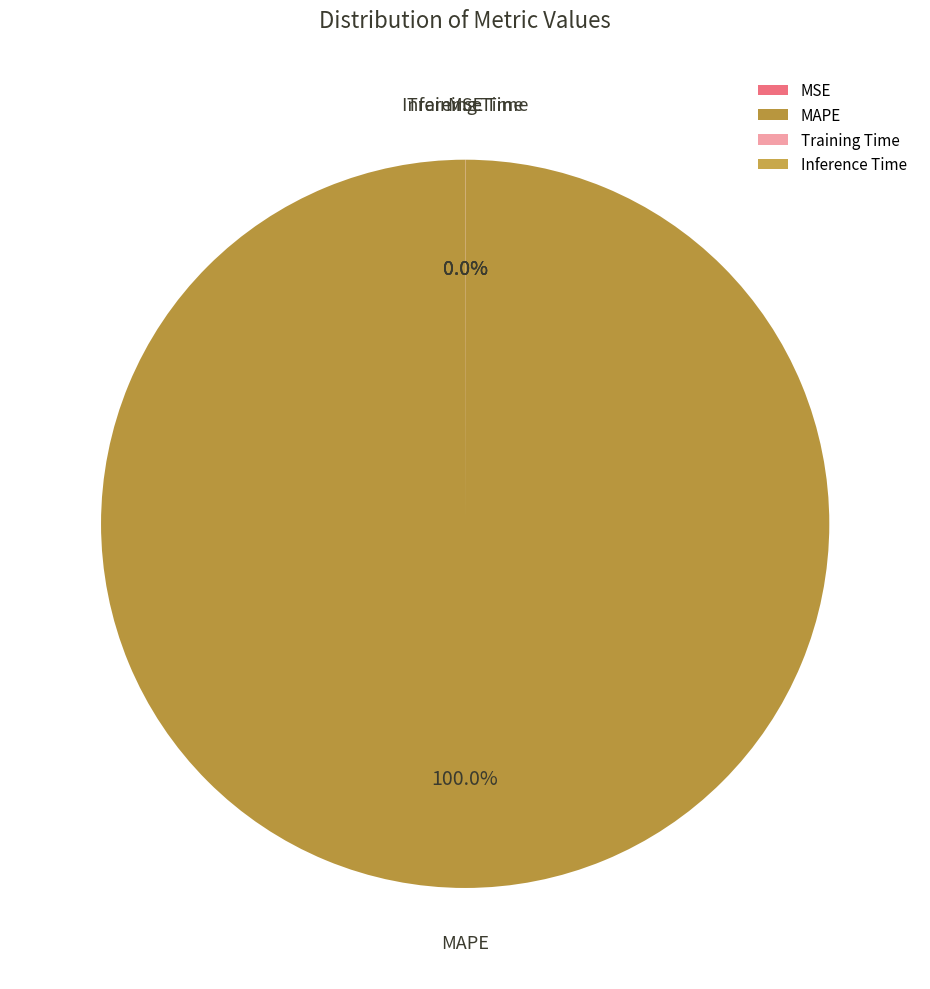

Which category has the biggest portion of the pie?

MAPE